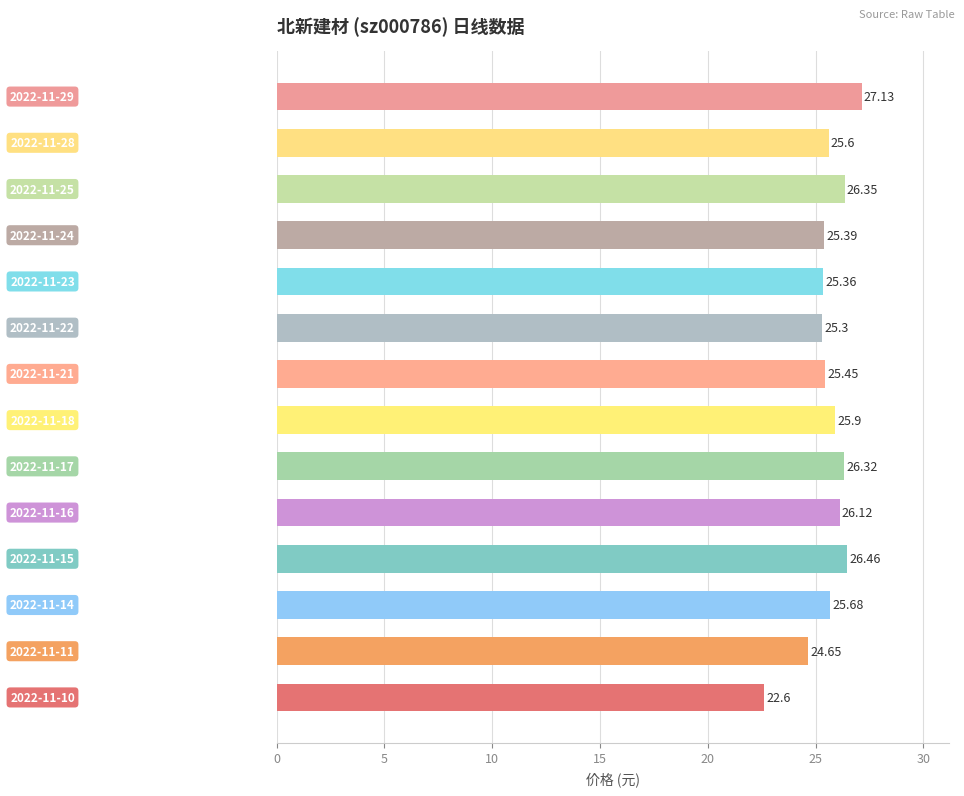

How many bars are there in total?

14